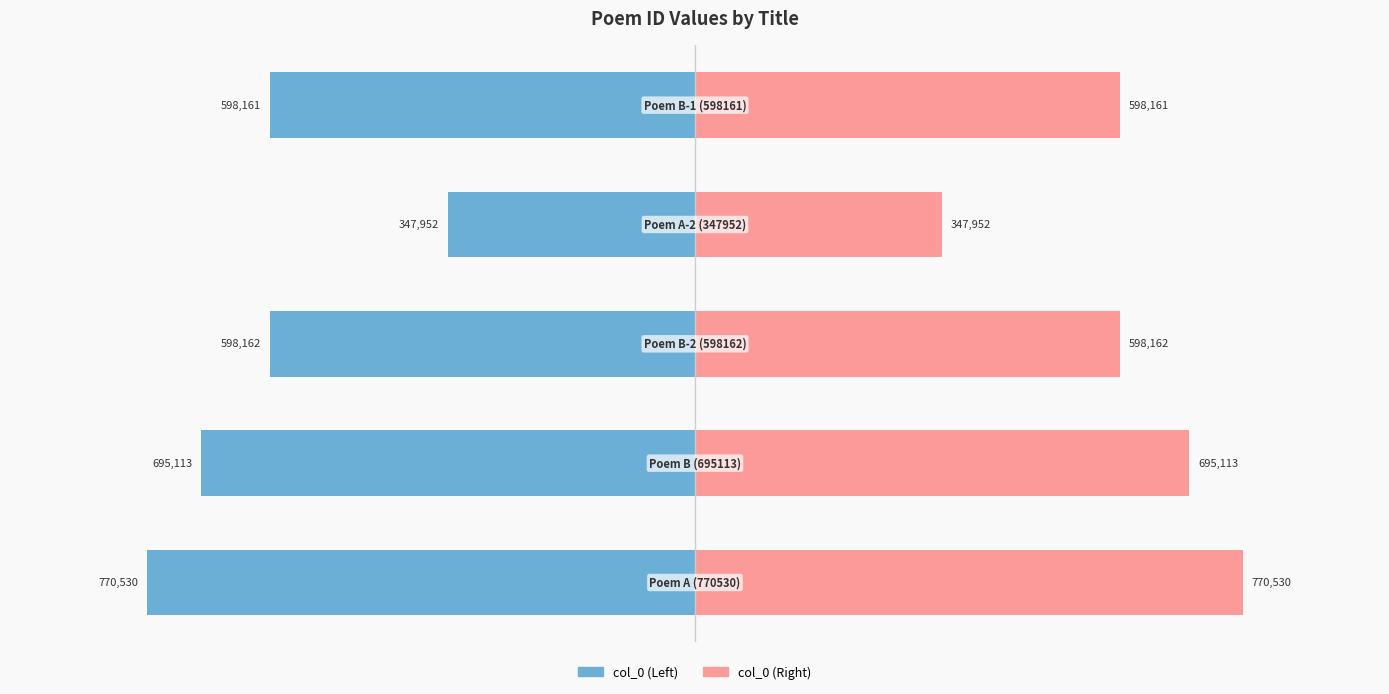

Rank the series by their maximum value, from lowest to highest.

col_0 (left), col_0 (right)